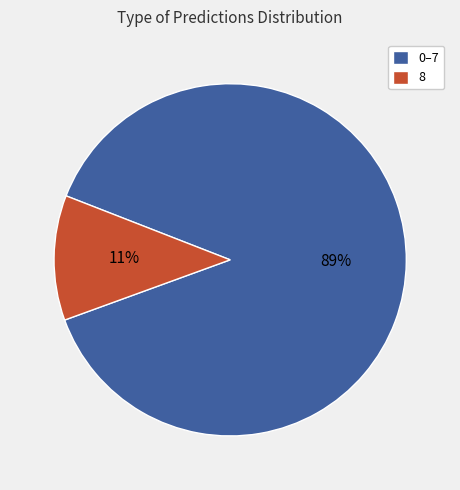

Which category has the biggest portion of the pie?

0–7